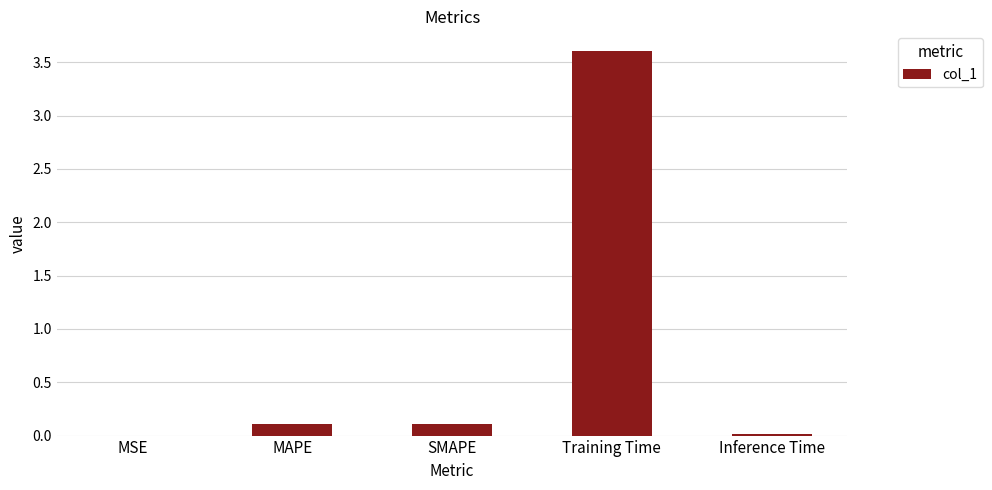

Which has a higher value, Training Time or Inference Time?

Training Time